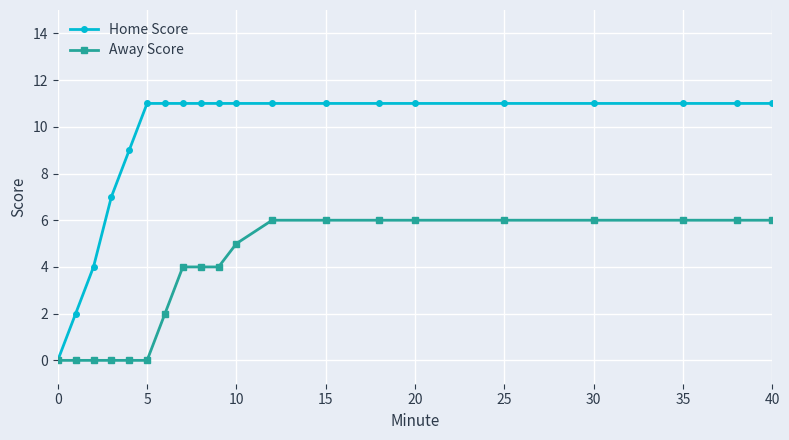

What is the value of the Away Score point at the 13th from the left?

6